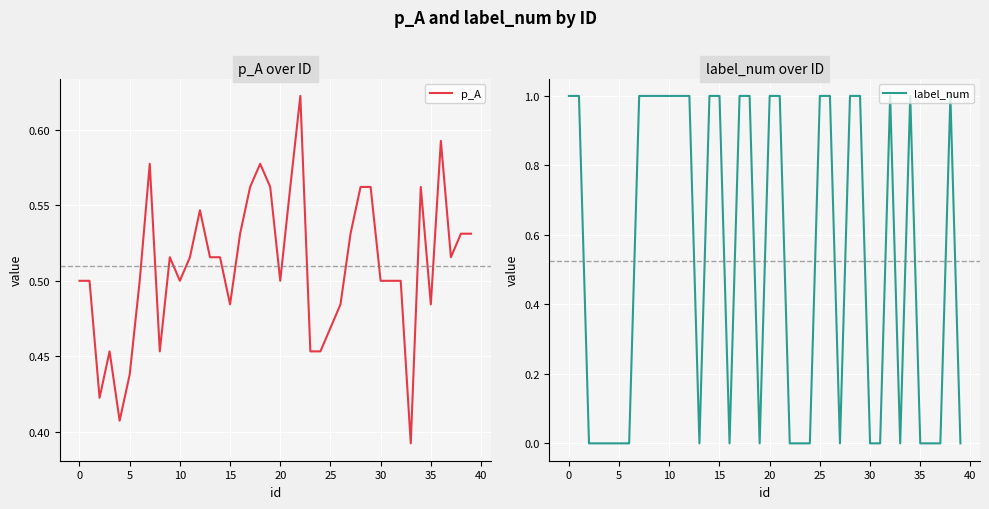

True or false: label_num has a value of 0 at 5.

True